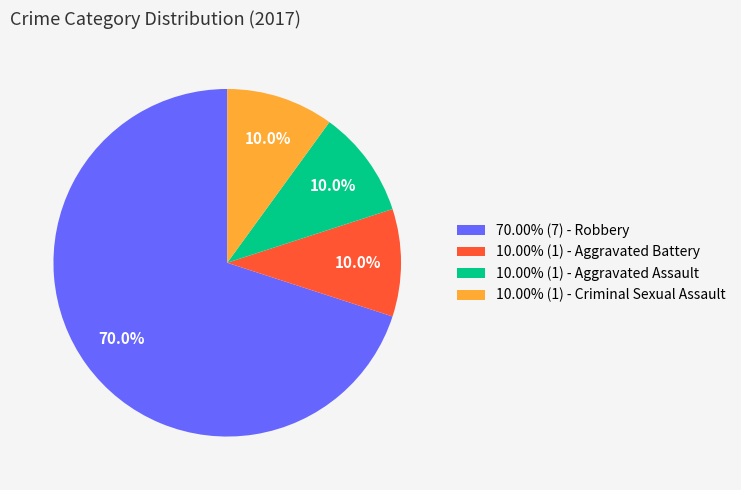

What percentage is NOT represented by 10.00% (1) - Aggravated Battery?

90.0%